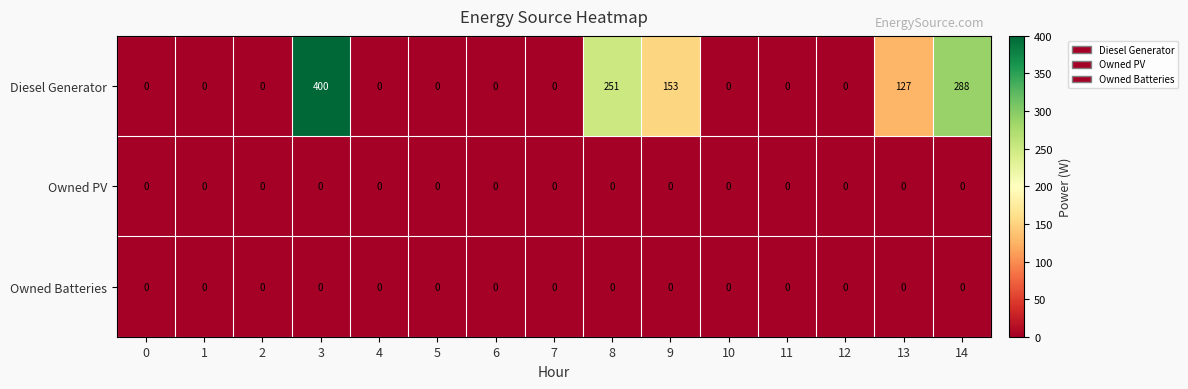

At which category is the sum across all series the highest?

3